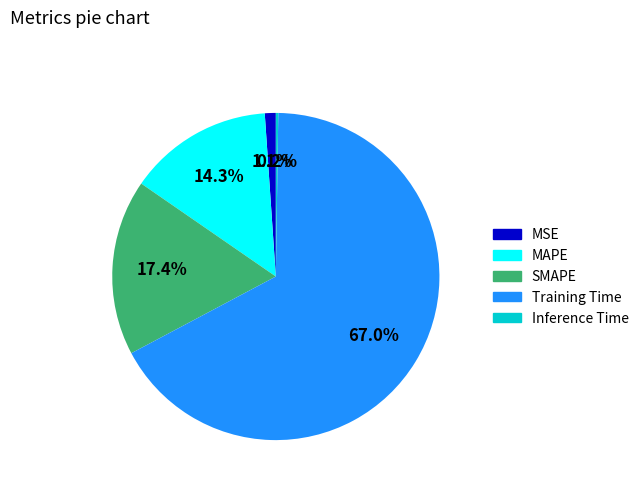

To the nearest percent, what percentage of the pie is Training Time?

67%